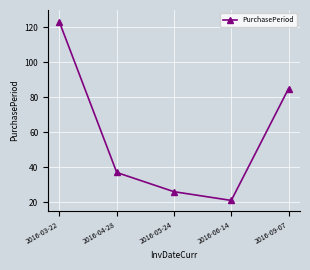

Reading right to left, transcribe all the data shown in this chart.

85	21	26	37	123